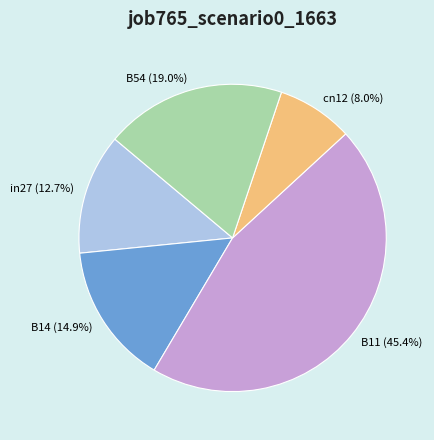

Is there any slice that represents more than half of the pie?

No